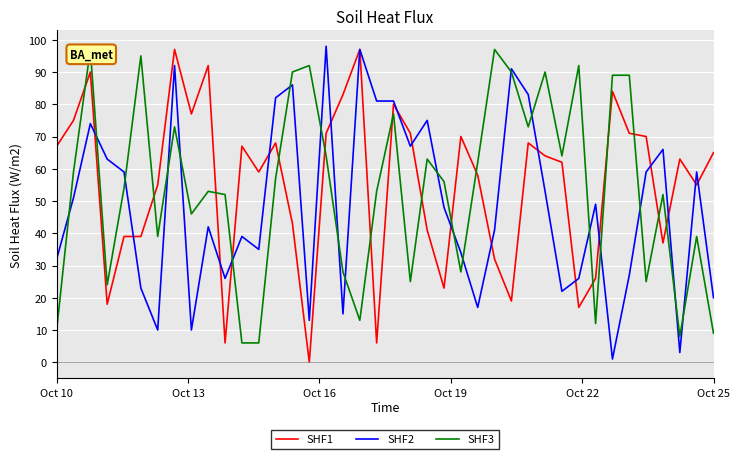

True or false: SHF3 and SHF1 intersect in this chart.

True